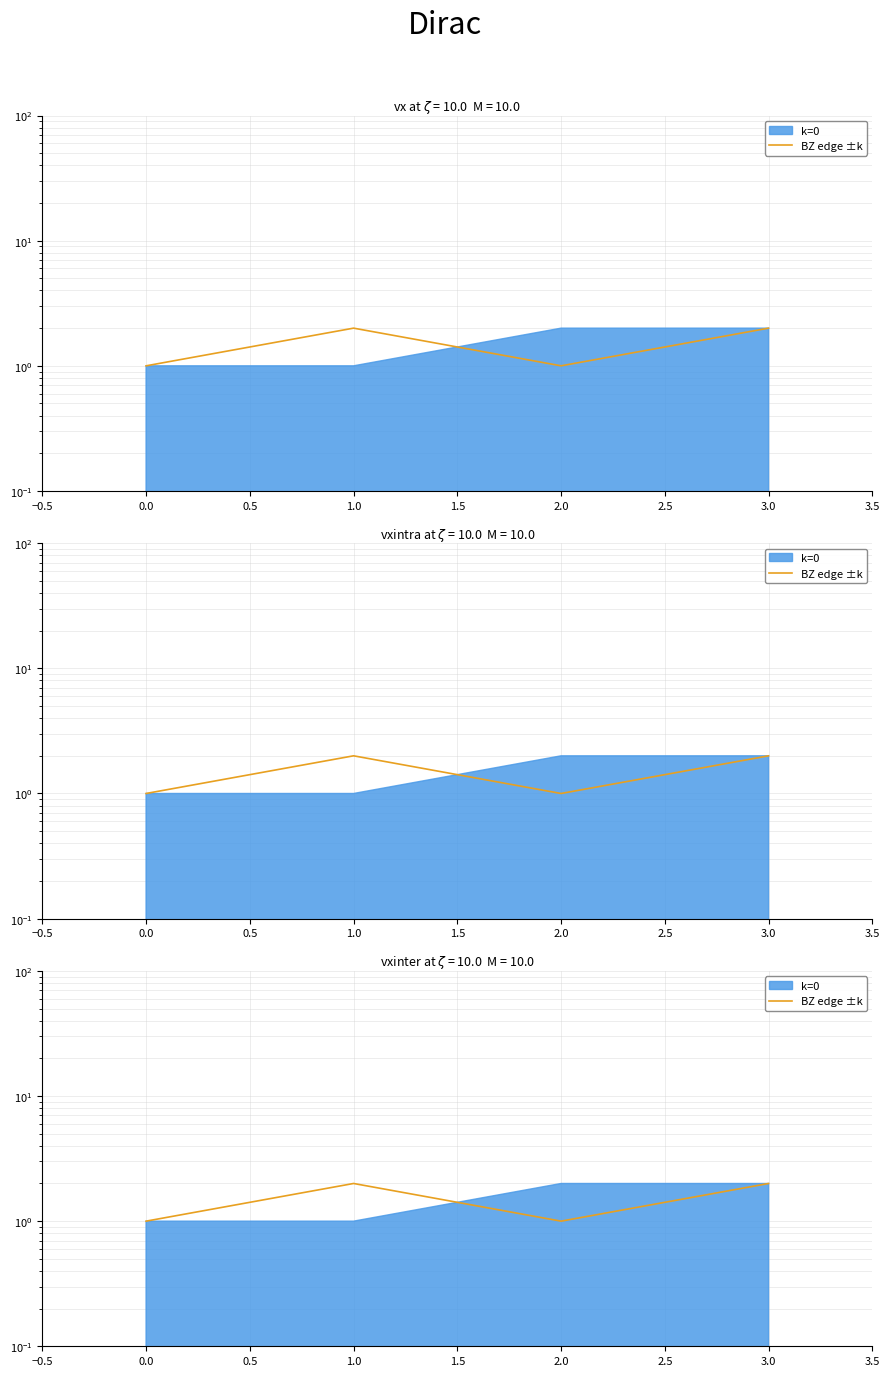

True or false: there are more than 2 points higher than both neighbors.

False